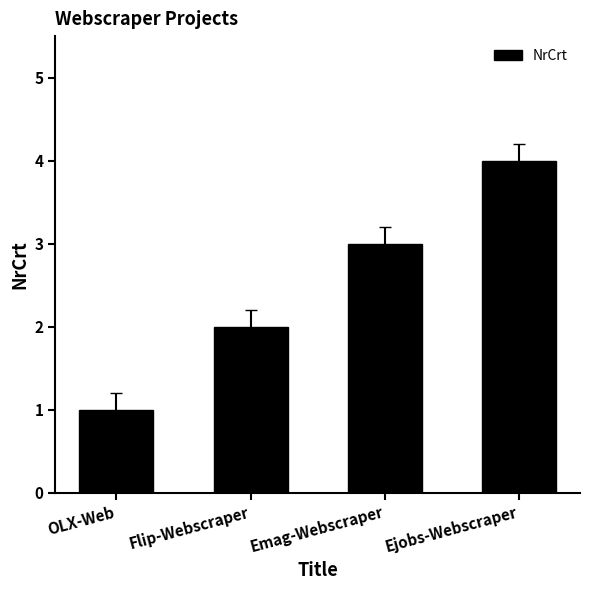

How many categories are shown in the chart?

4